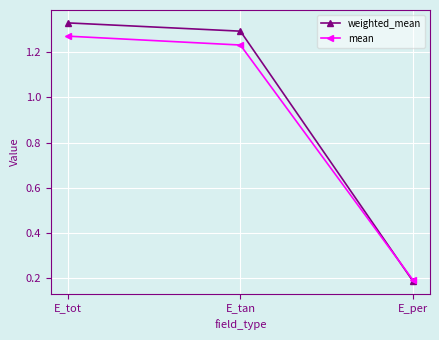

List the series in order of their peak value, highest first.

weighted_mean, mean